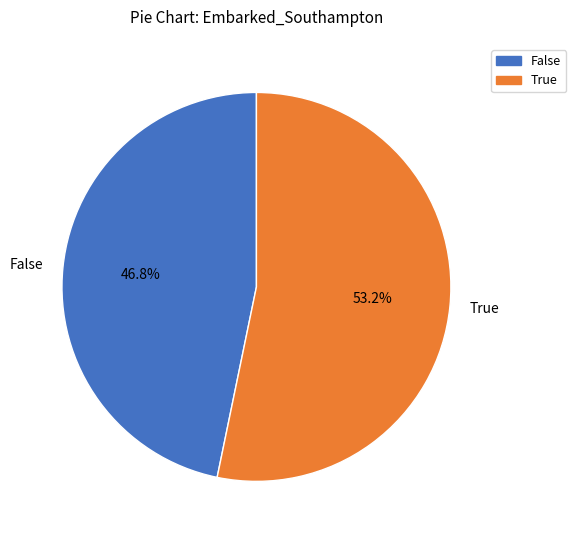

Is there a majority slice in this chart?

Yes